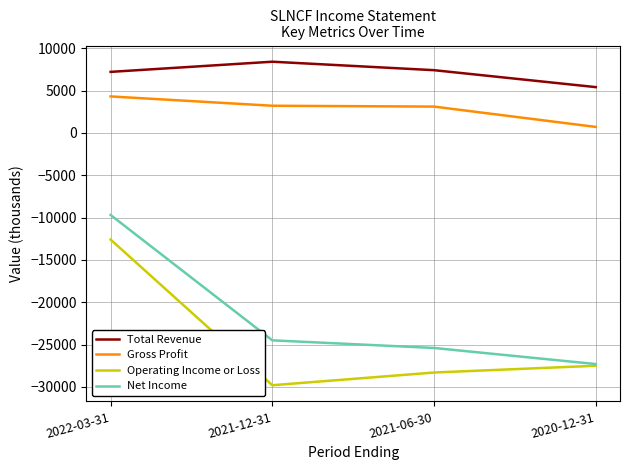

What position from the right is 2021-12-31?

3